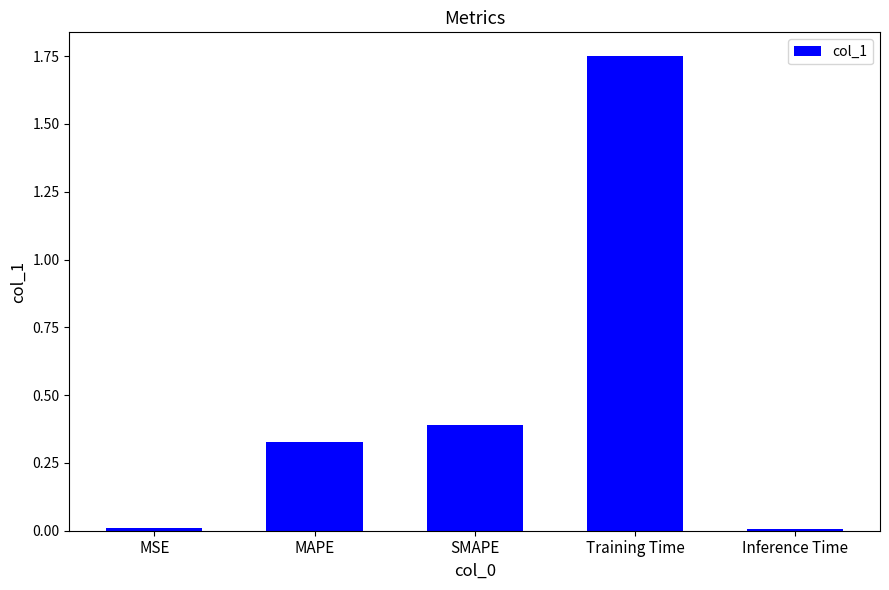

How many bars are there in total?

5